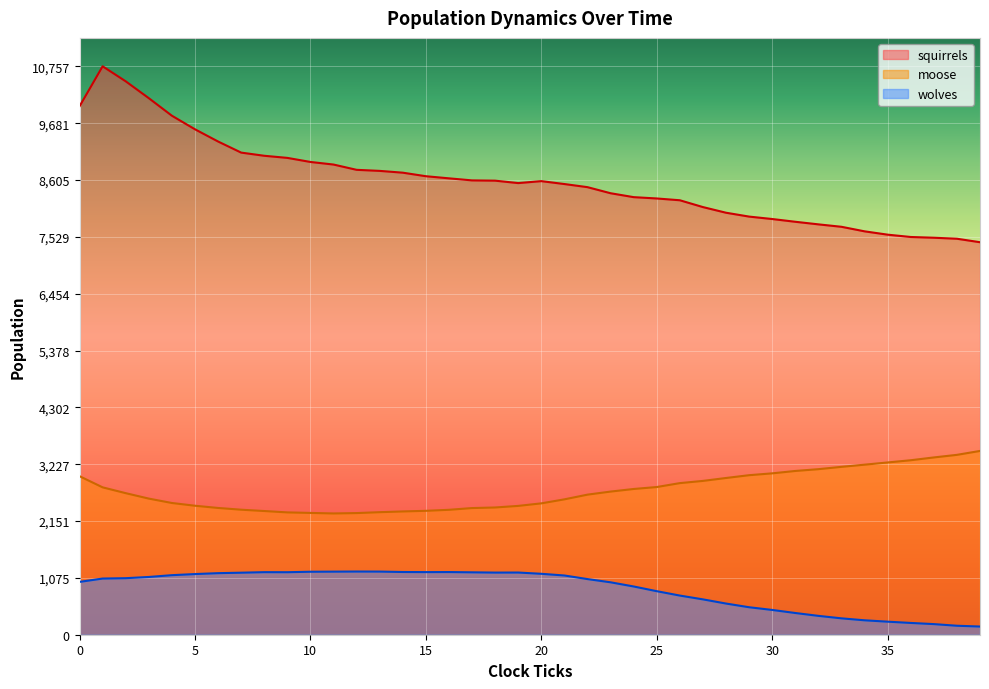

Which series has the widest spread of values?

squirrels